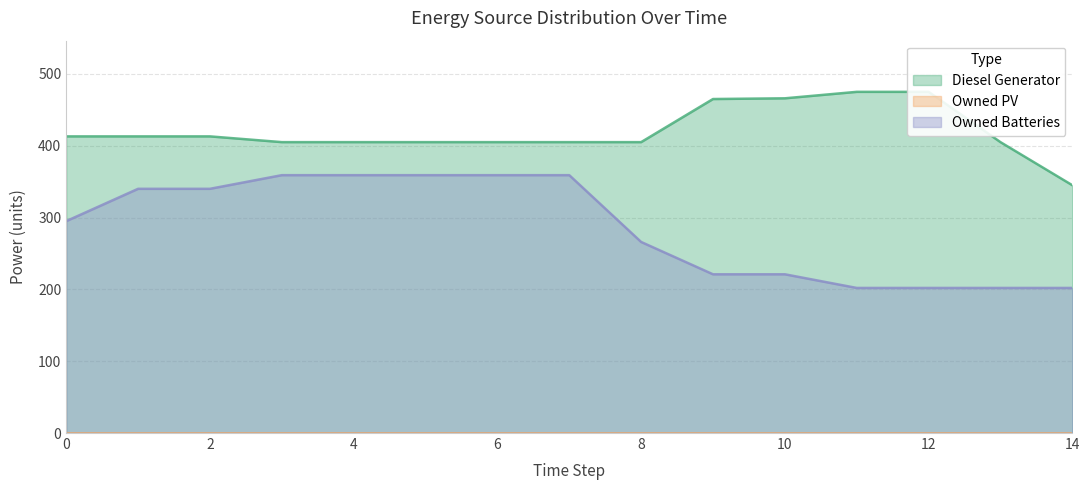

Is the value of Diesel Generator at 2 greater than the value of Owned Batteries at 13?

Yes